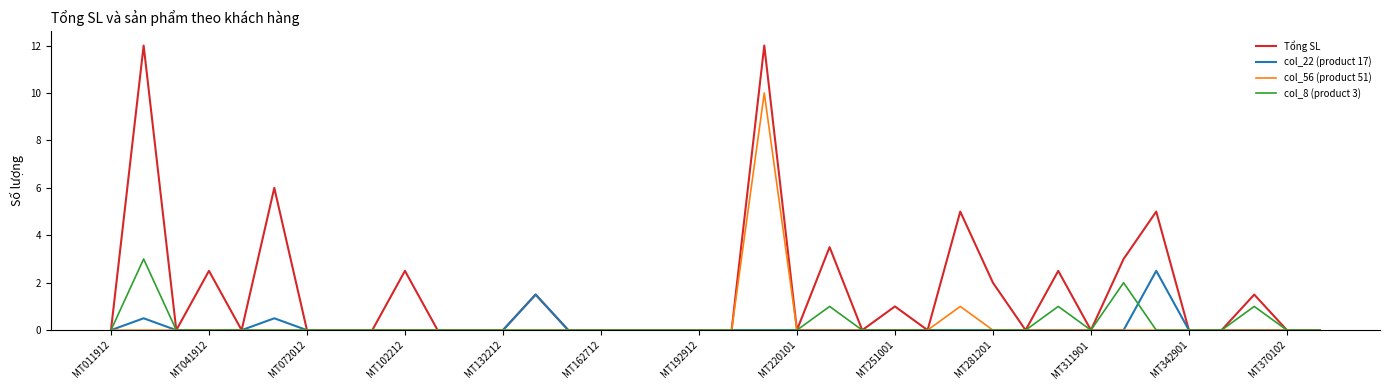

Is this an area chart (filled region under the line)?

No